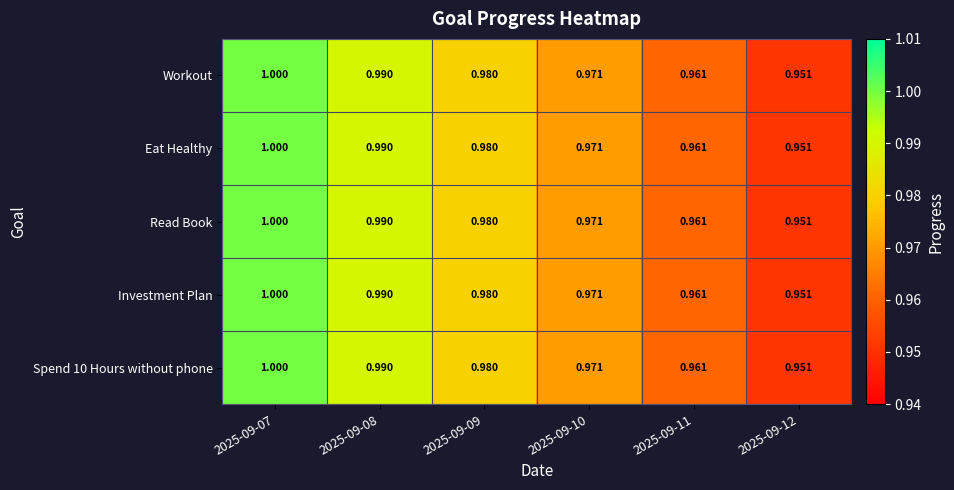

Rank the series at 2025-09-08 from lowest to highest value.

Workout, Eat Healthy, Read Book, Investment Plan, Spend 10 Hours without phone